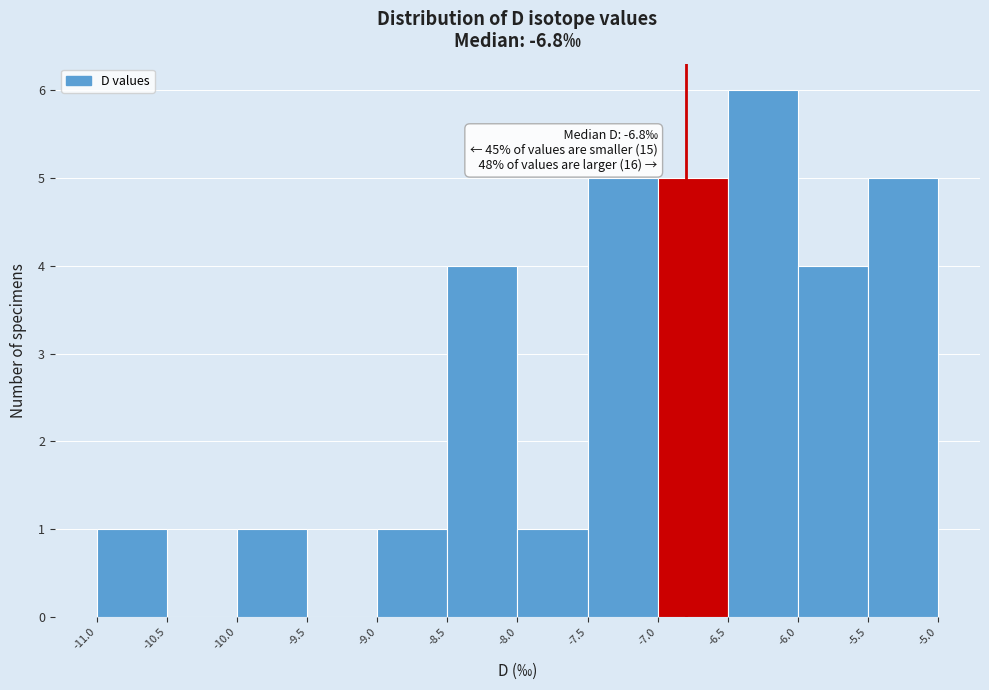

Over which range of the x-axis is the bar tallest?

-6.5 to -6.0